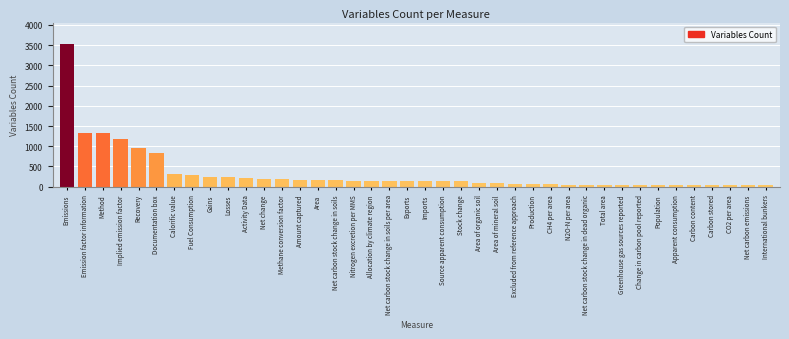

What is the average value?

330